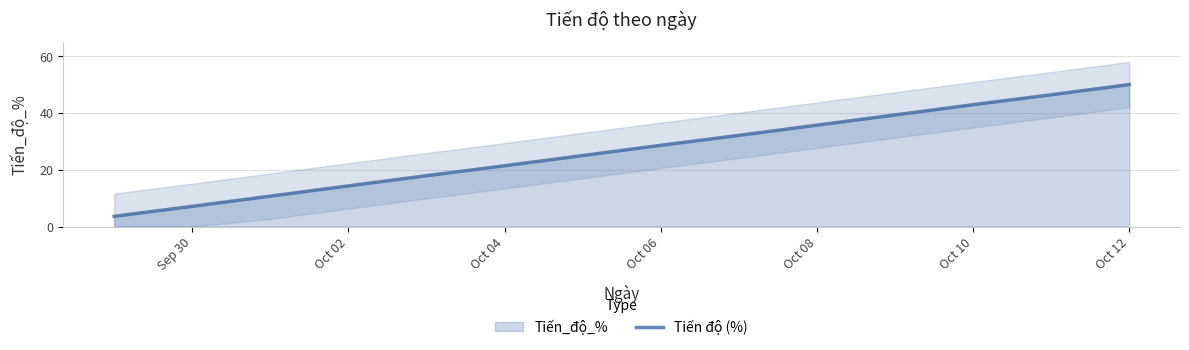

How many categories are shown in the chart?

14